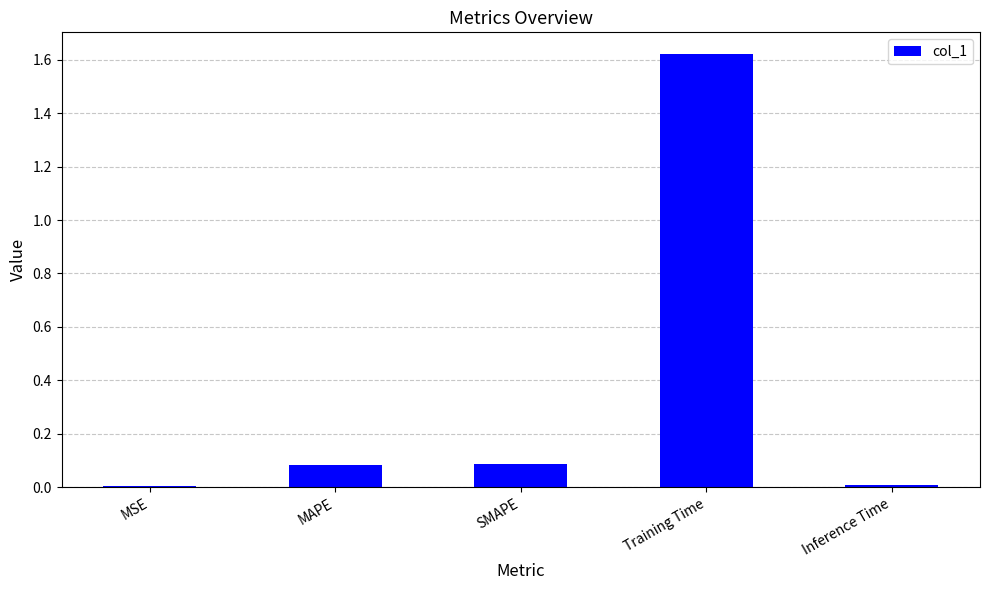

Is it true that the value at Training Time is 0.3?

False